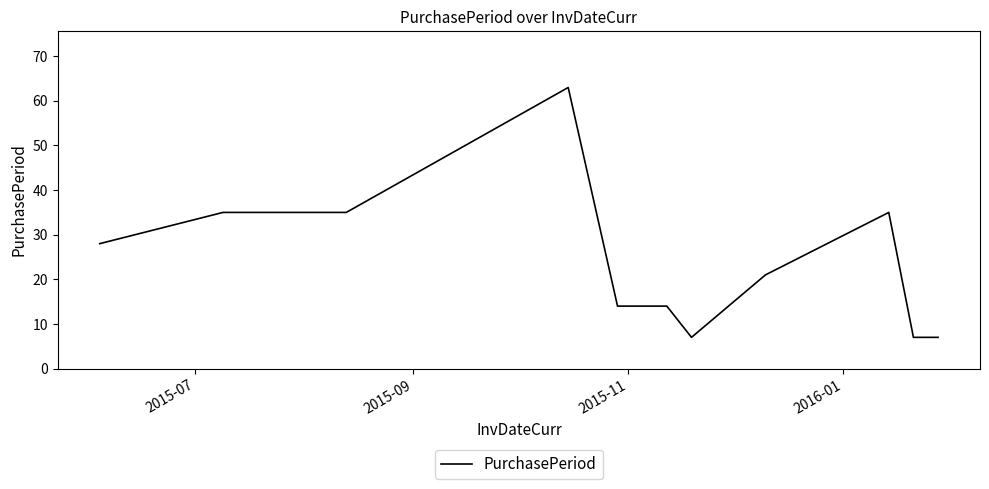

What is the maximum value shown in the chart?

63